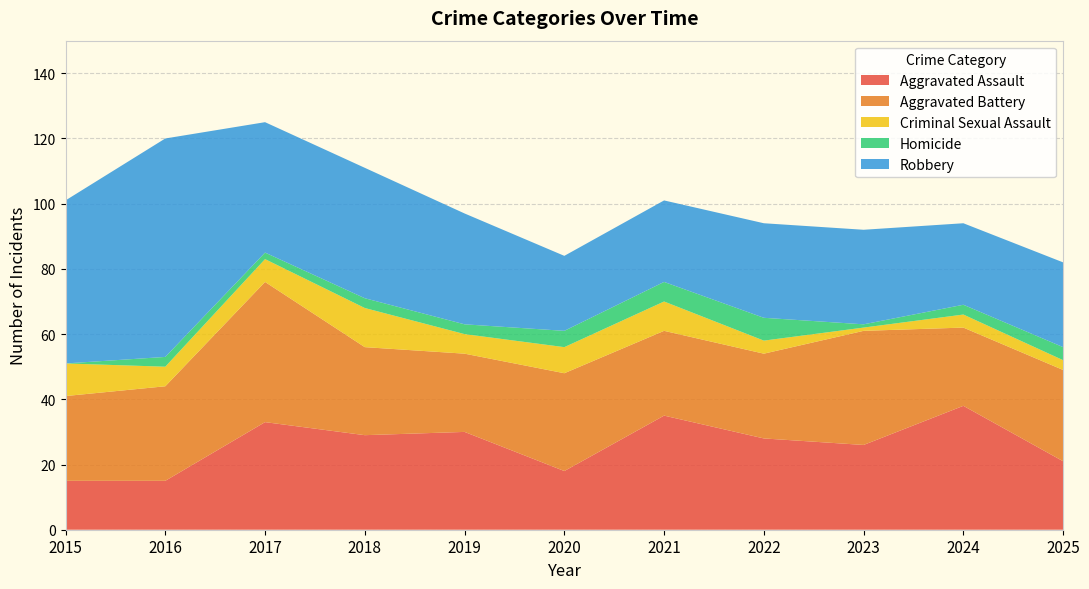

Reading left to right, what are all the values shown in this chart?

Aggravated Assault: 2015=15	2016=15	2017=33	2018=29	2019=30	2020=18	2021=35	2022=28	2023=26	2024=38	2025=21
Aggravated Battery: 2015=26	2016=29	2017=43	2018=27	2019=24	2020=30	2021=26	2022=26	2023=35	2024=24	2025=28
Criminal Sexual Assault: 2015=10	2016=6	2017=7	2018=12	2019=6	2020=8	2021=9	2022=4	2023=1	2024=4	2025=3
Homicide: 2015=0	2016=3	2017=2	2018=3	2019=3	2020=5	2021=6	2022=7	2023=1	2024=3	2025=4
Robbery: 2015=50	2016=67	2017=40	2018=40	2019=34	2020=23	2021=25	2022=29	2023=29	2024=25	2025=26